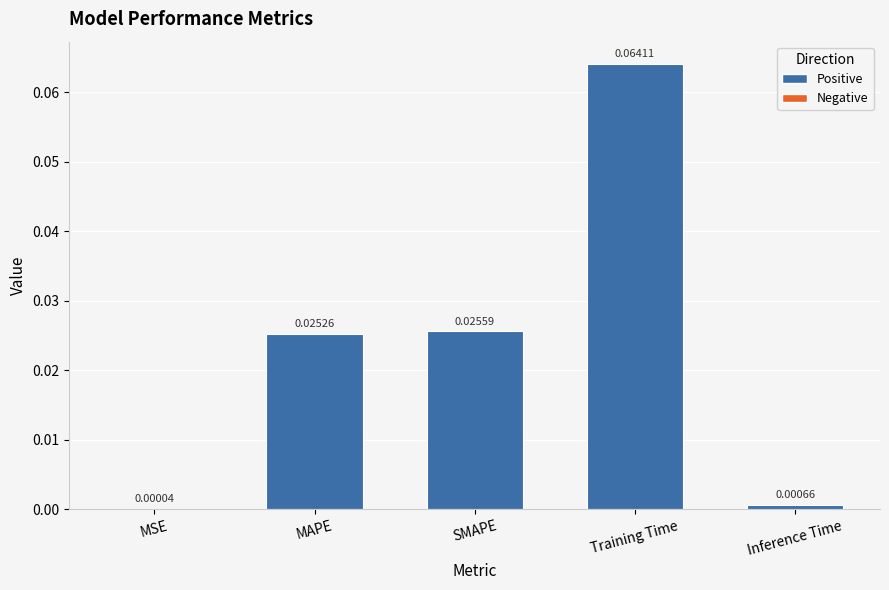

Which has a higher value, MSE or SMAPE?

SMAPE